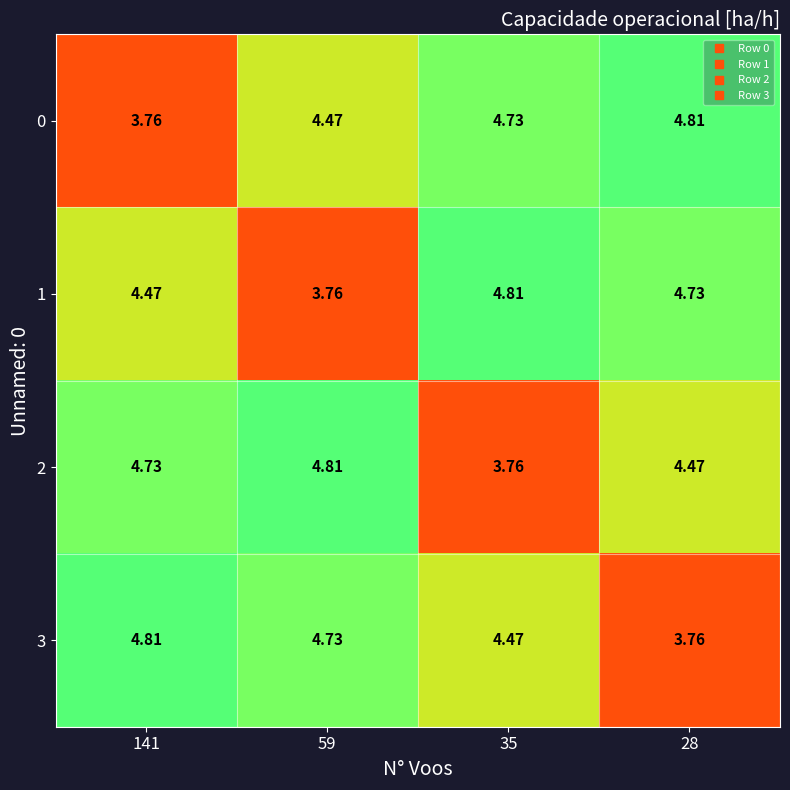

Is the value of 0 at 28 greater than the value of 2 at 141?

Yes